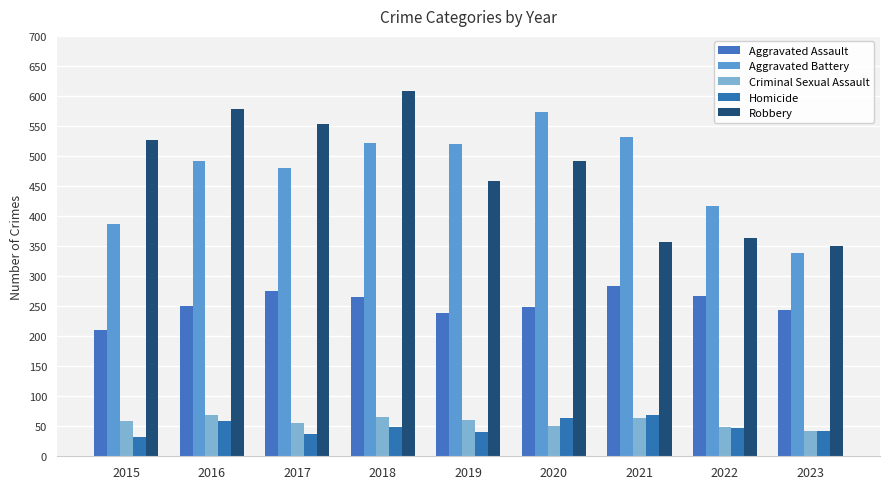

How many groups of bars are there?

9